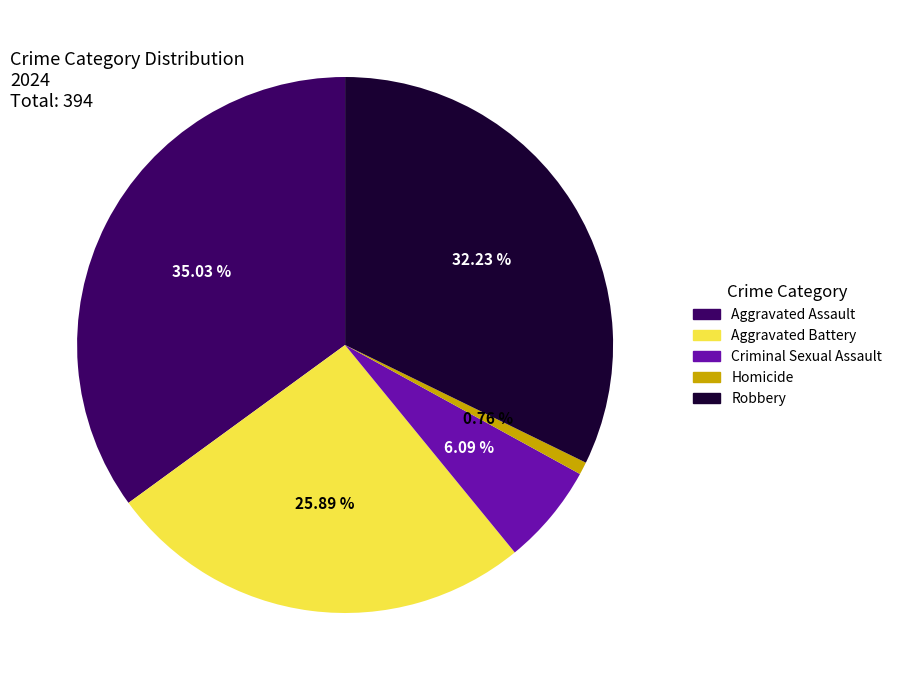

Rank the categories by value from highest to lowest.

Aggravated Assault, Robbery, Aggravated Battery, Criminal Sexual Assault, Homicide